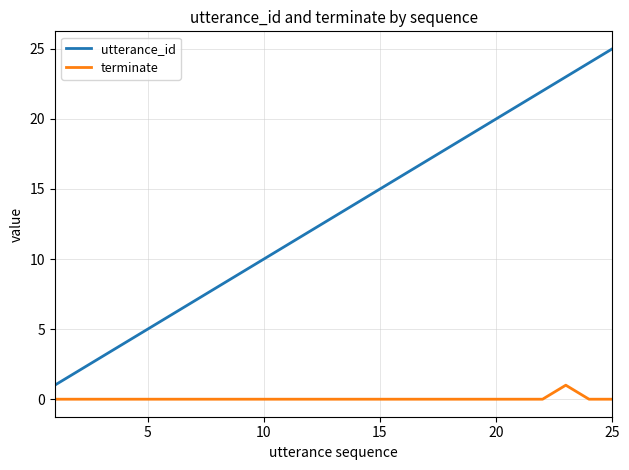

List the series in order of their peak value, highest first.

utterance_id, terminate